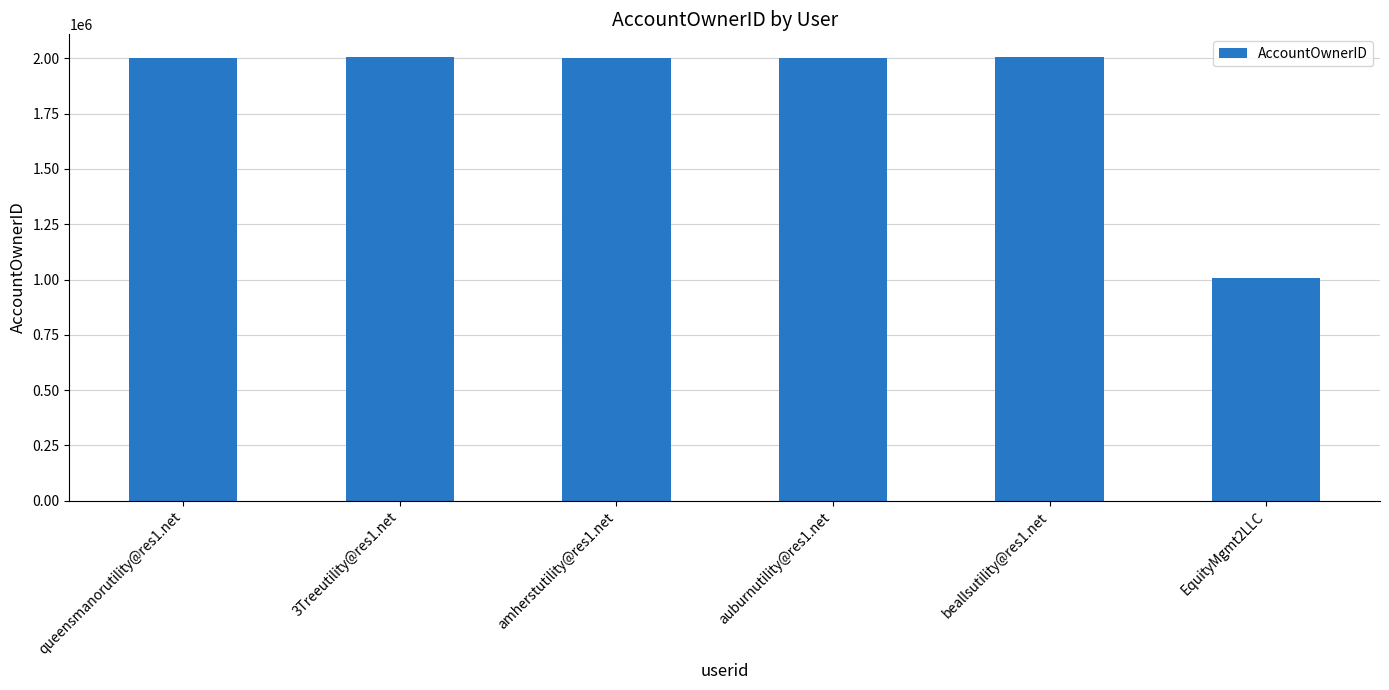

Approximately how many times larger is the value at queensmanorutility@res1.net compared to 3Treeutility@res1.net?

1.0